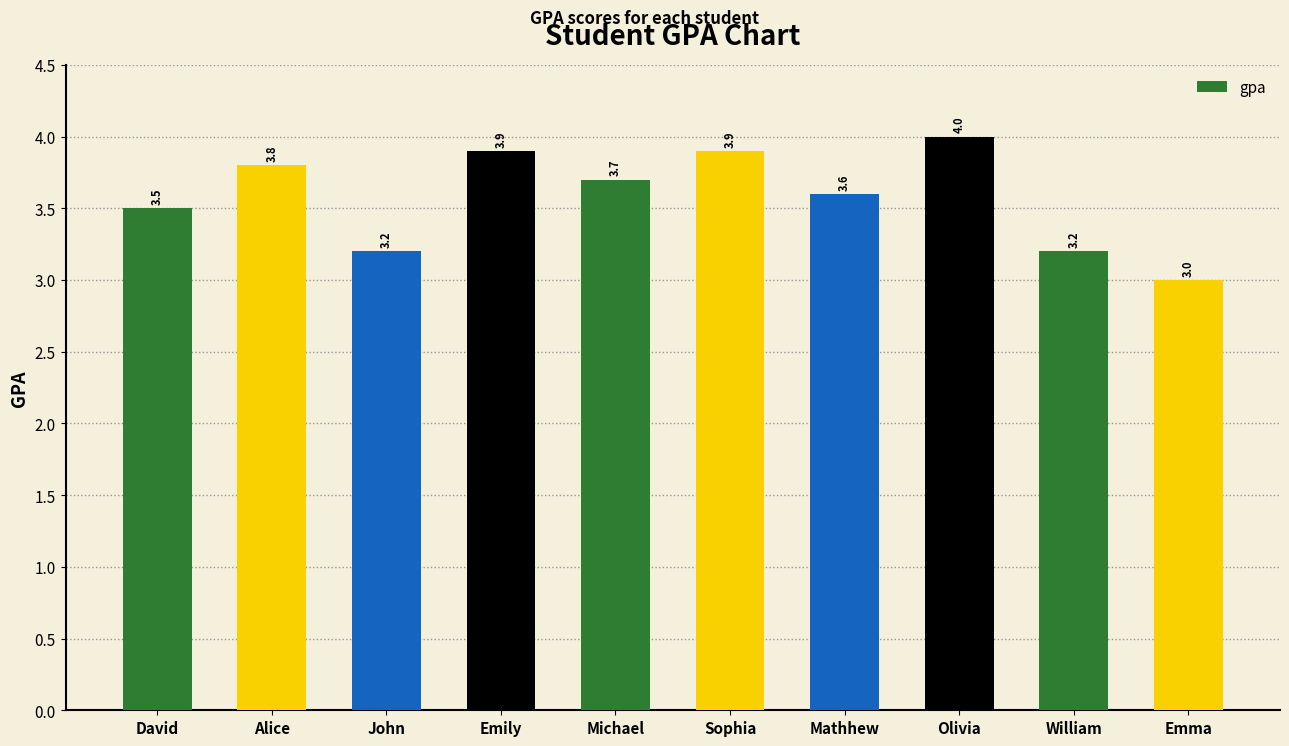

Is it true that the value at Alice is 6.8?

False